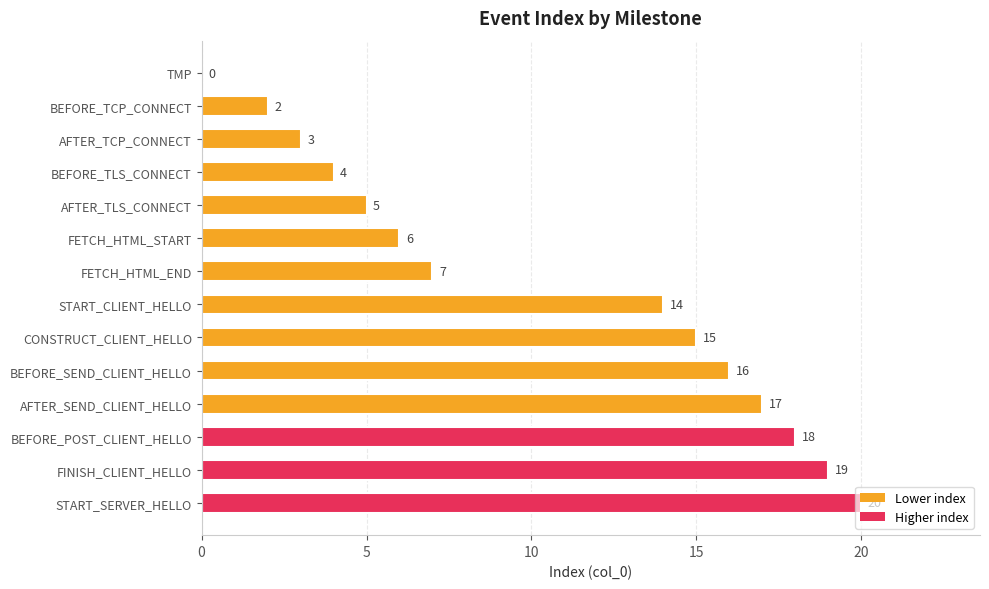

Which category has the highest value across all series?

START_SERVER_HELLO